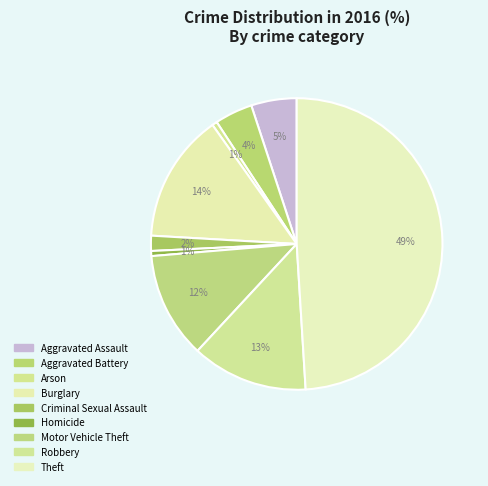

Is there any slice that represents more than half of the pie?

No